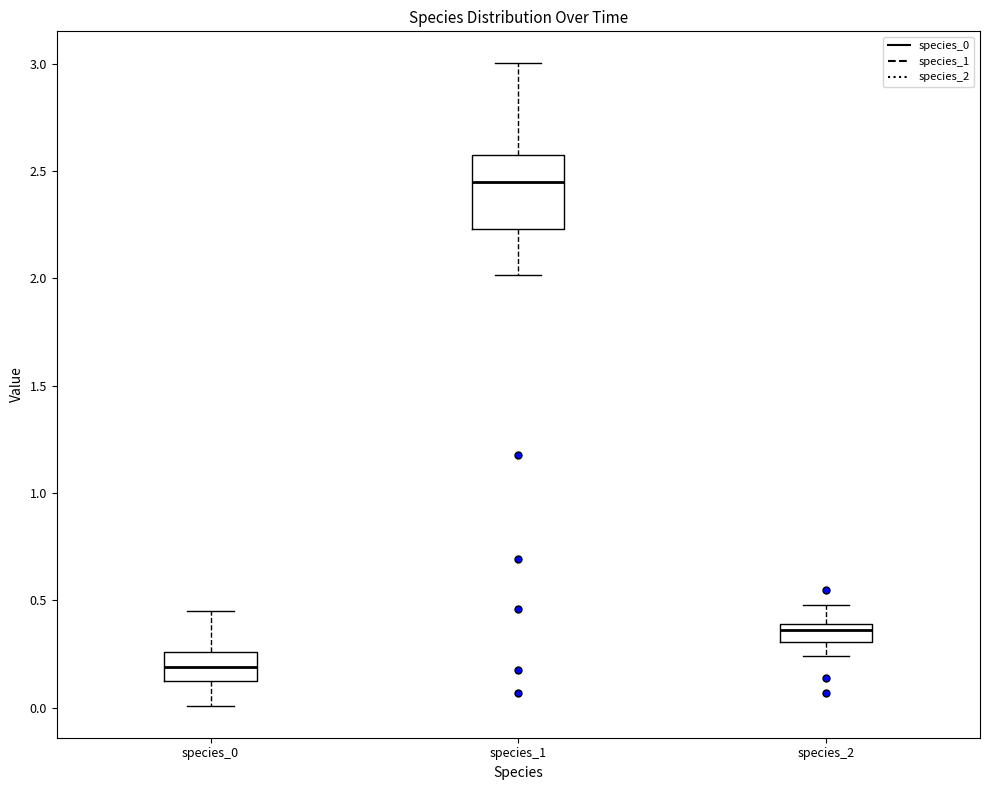

Which box is the tallest, from its lower edge to its upper edge?

species_1